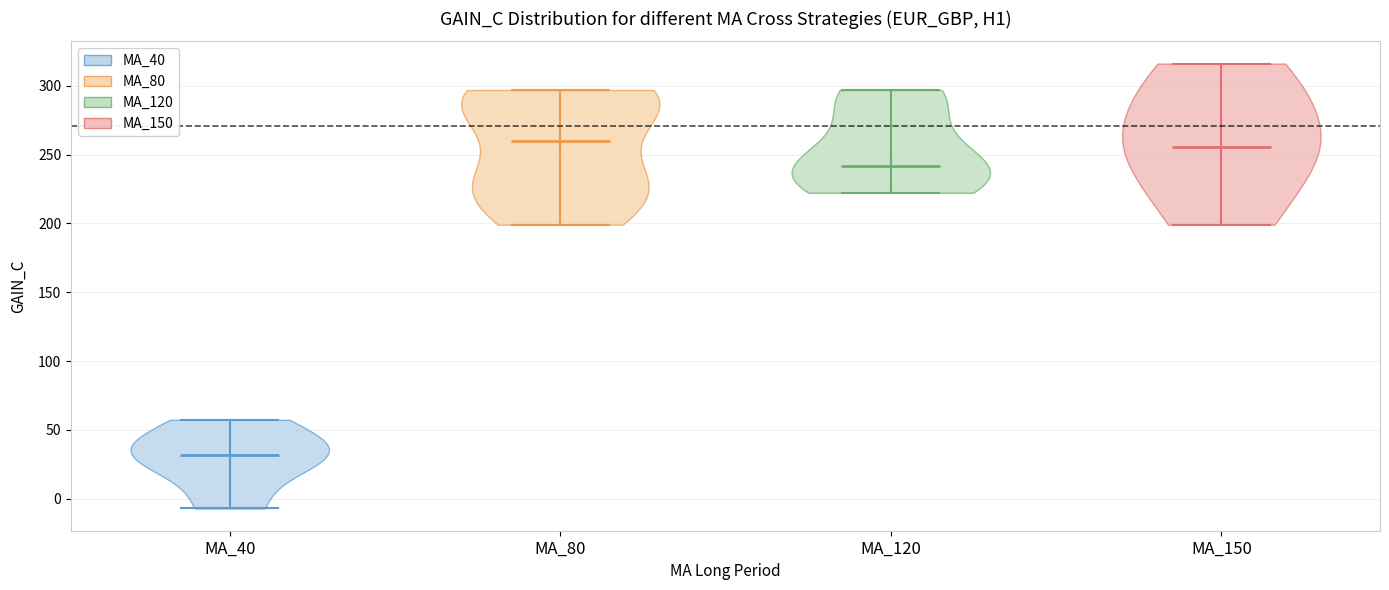

Reading left to right, read every violin against the y-axis: where its median line is, and the lowest and highest points it reaches. The values are not printed on the chart, so give them approximately, as read against the axis.

MA_40: median line 30, lowest point -5, highest point 55
MA_80: median line 260, lowest point 200, highest point 295
MA_120: median line 240, lowest point 220, highest point 295
MA_150: median line 255, lowest point 200, highest point 315